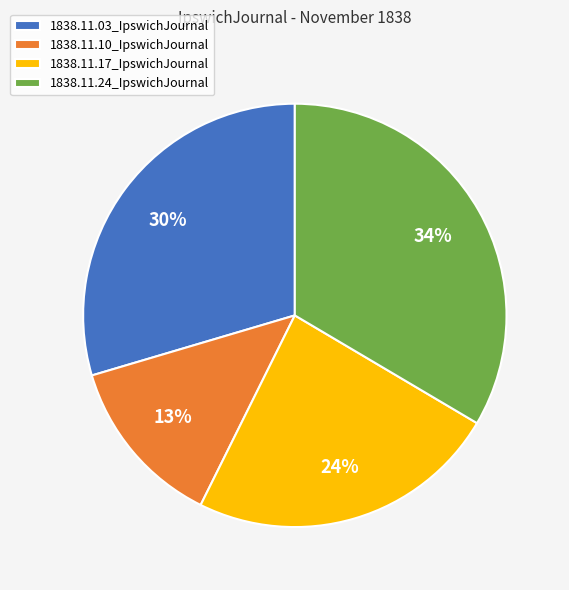

Does 1838.11.10_IpswichJournal account for over 50% of the chart?

No